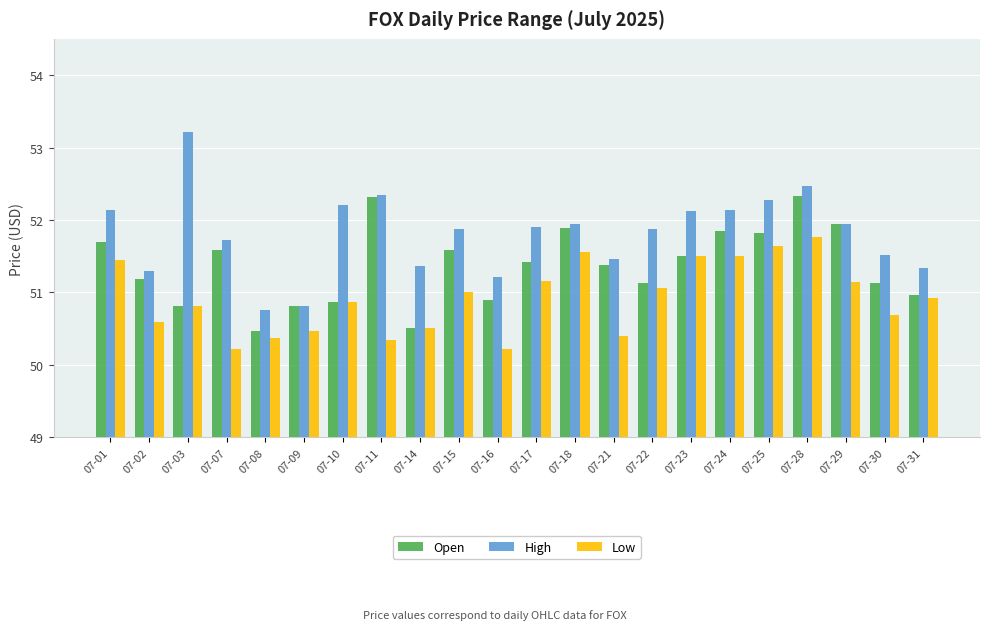

At which label does High first exceed 51?

07-01